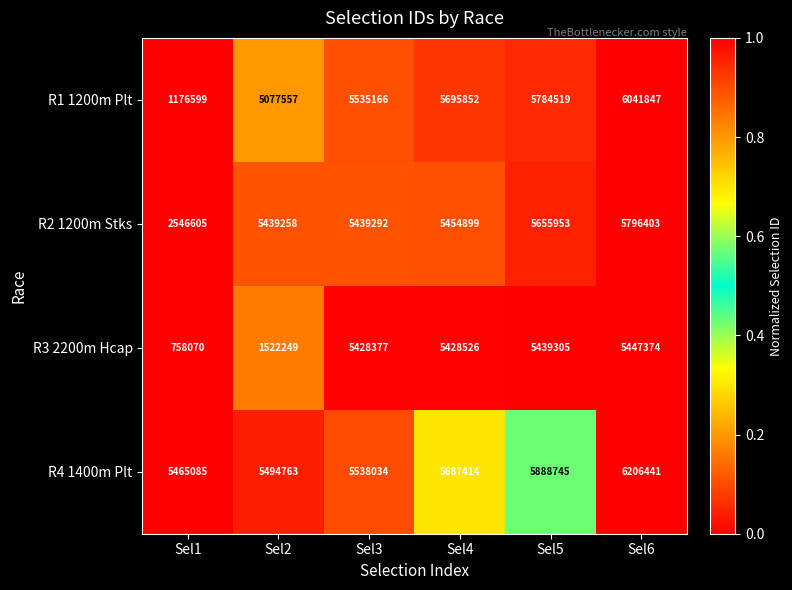

What is the difference between the second highest and minimum values in the R4 1400m Plt series?

423660